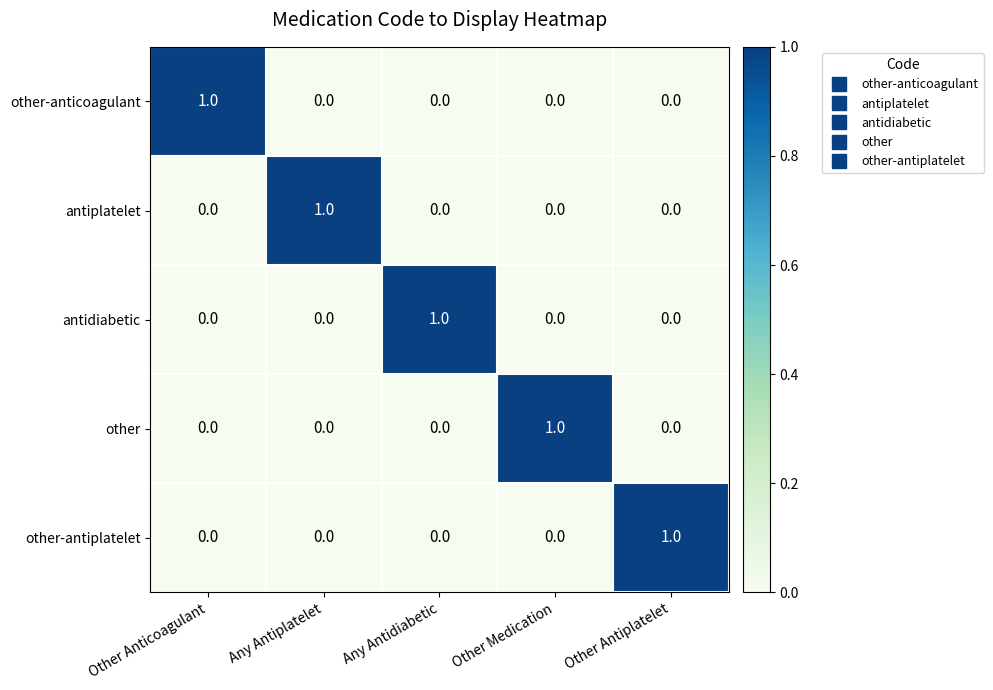

How many other-anticoagulant values are between 0 and 1?

5